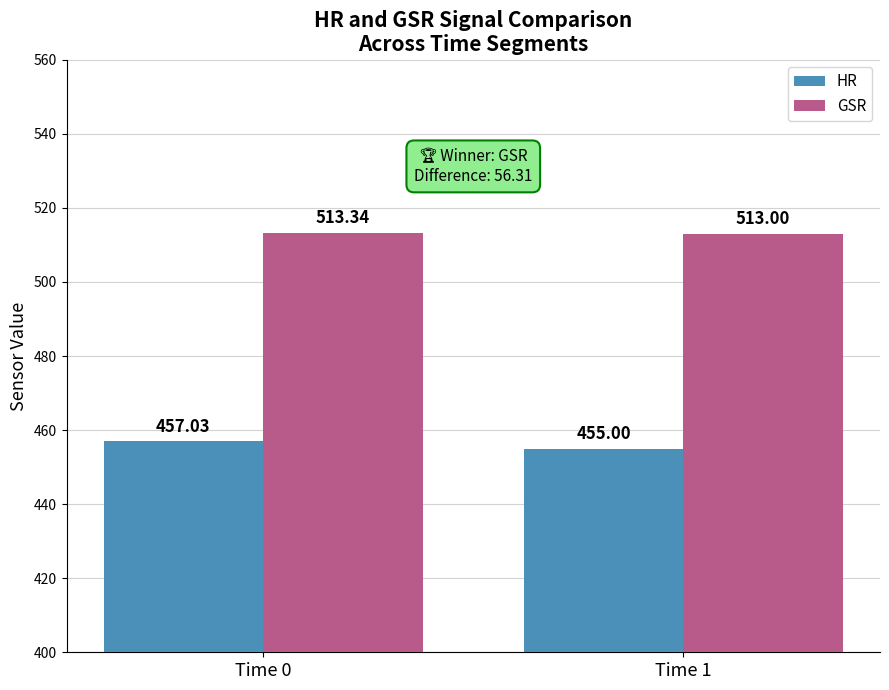

Count the number of data series in this chart.

2